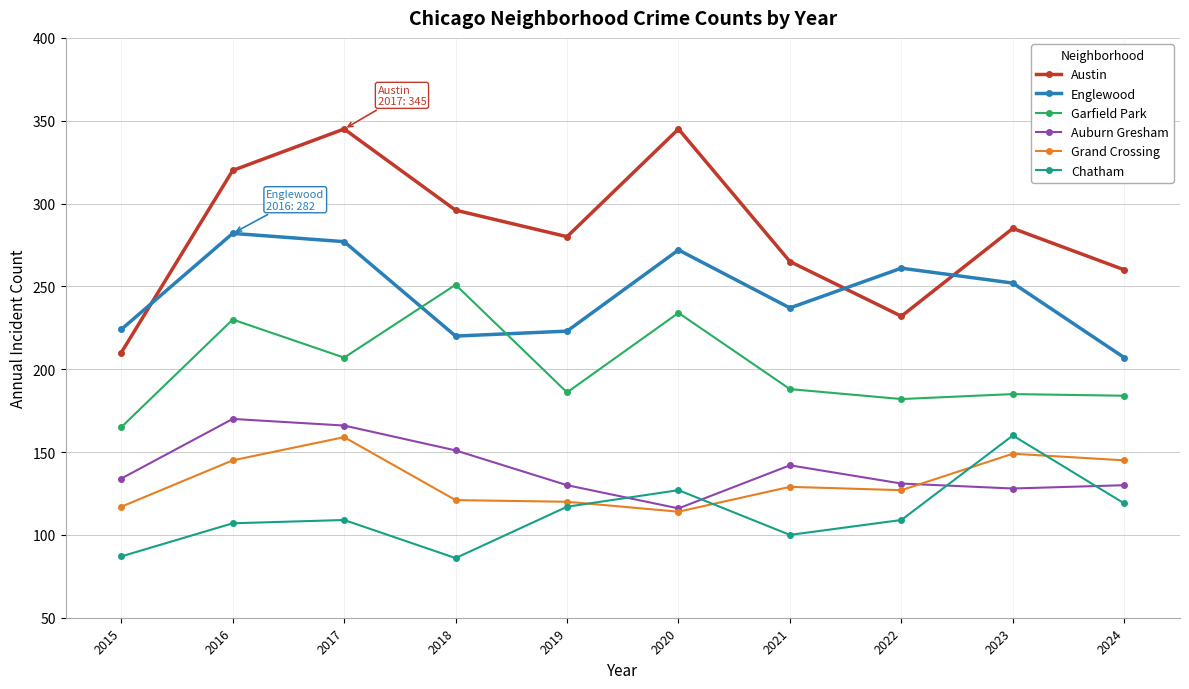

What are all the series names shown in the legend?

Austin, Englewood, Garfield Park, Auburn Gresham, Grand Crossing, Chatham